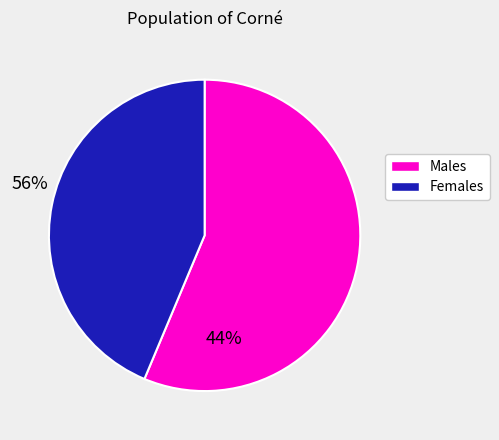

Do Females and Males together represent more than half of the pie?

Yes